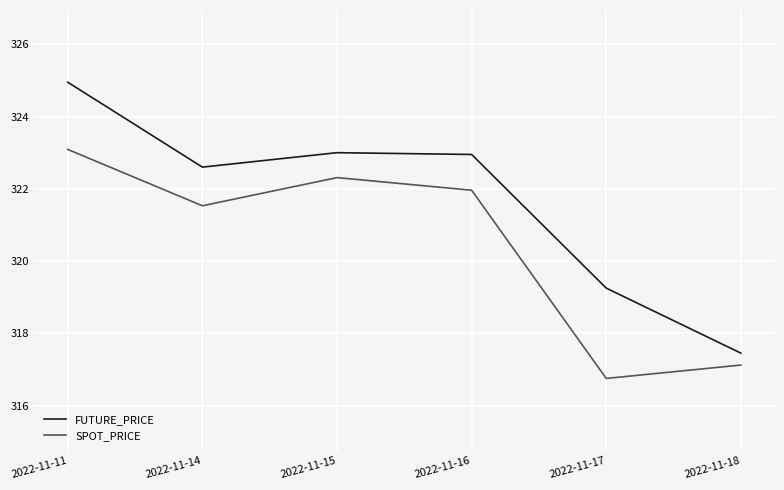

At which label does FUTURE_PRICE first exceed 322?

2022-11-11